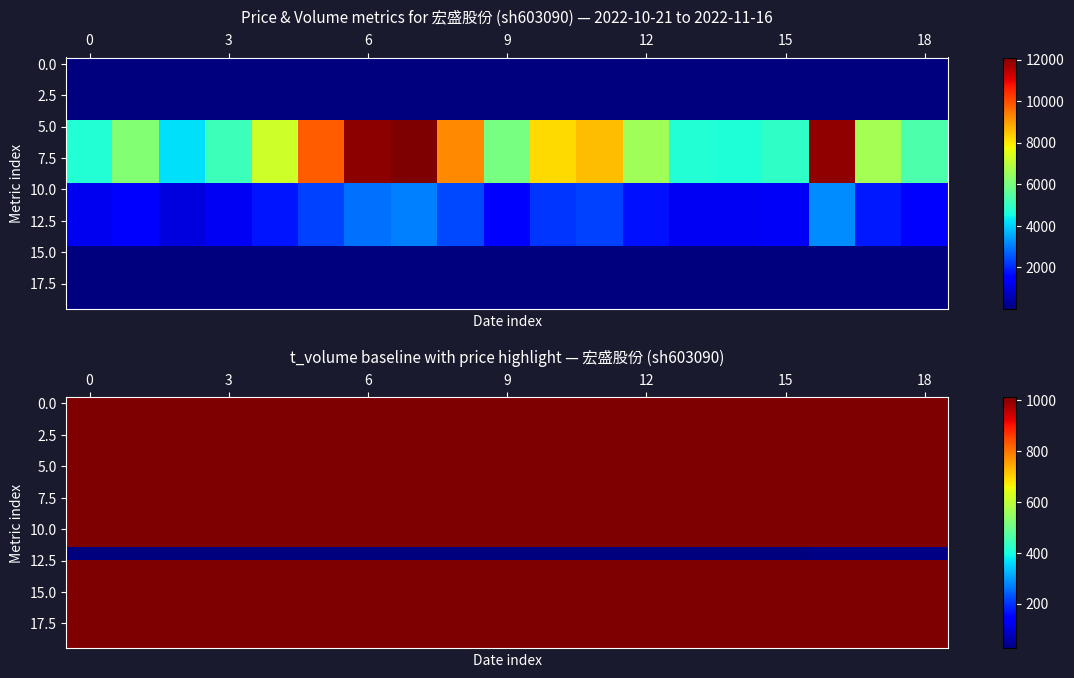

Count the number of data series in this chart.

20